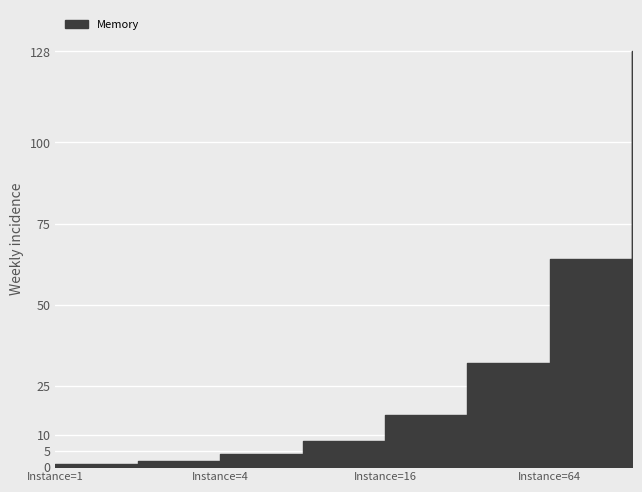

What is the sum of all Instances values?

128